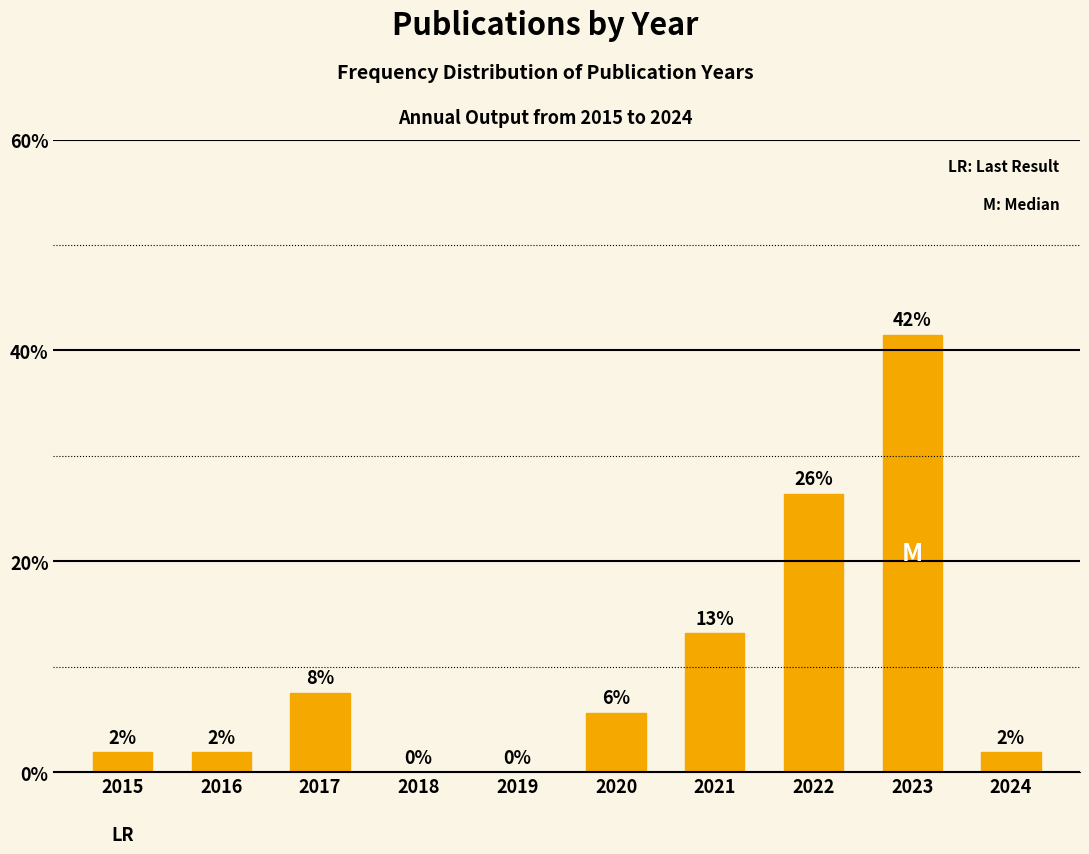

Are the bars horizontal?

No